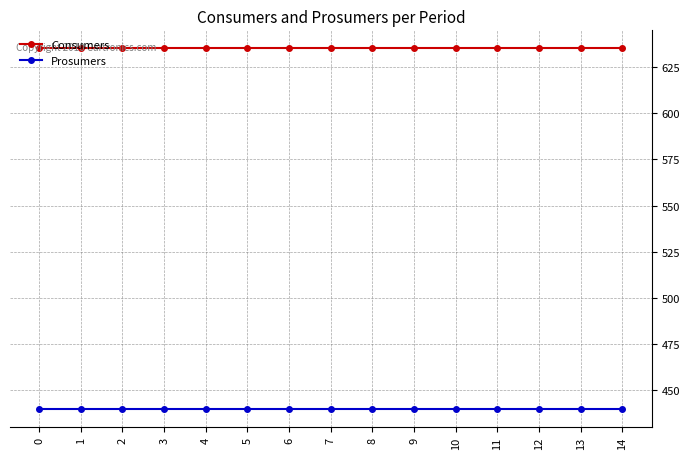

True or false: Consumers and Prosumers cross at least once.

False